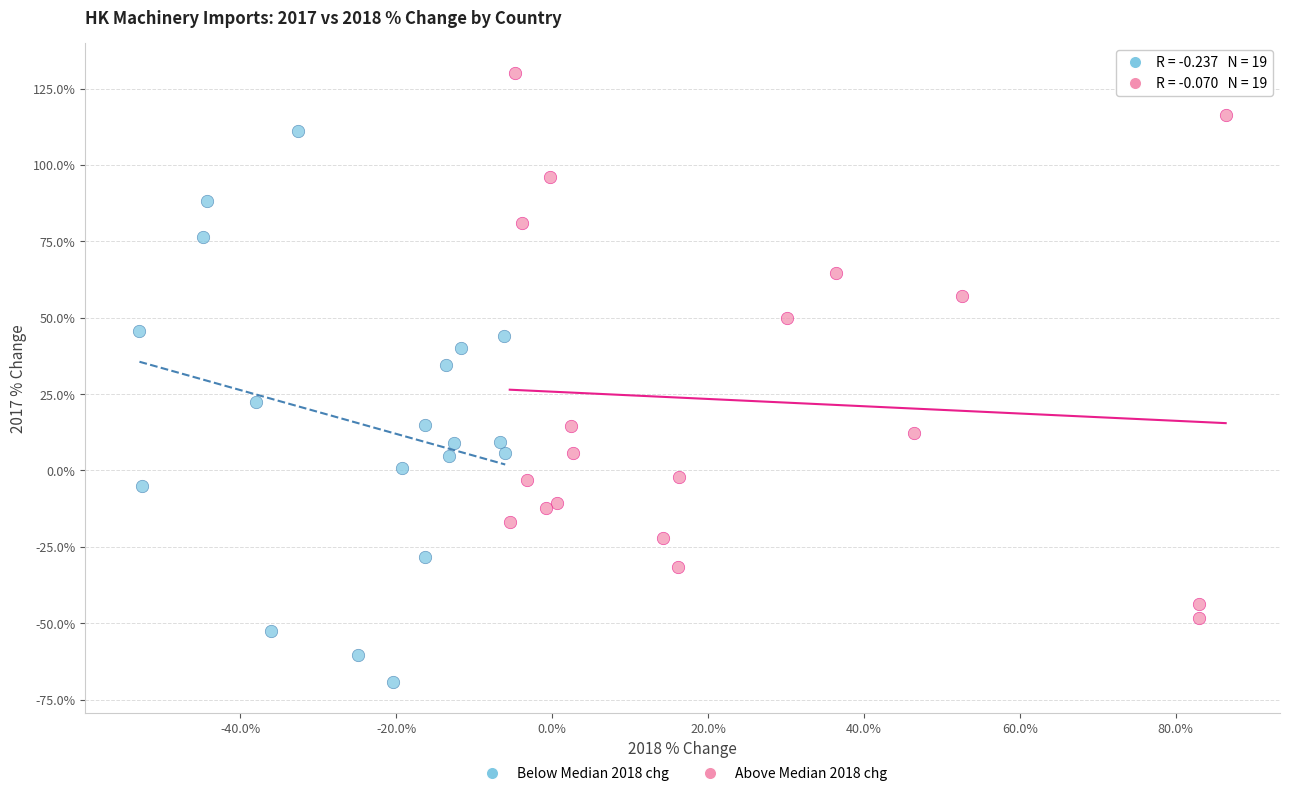

What are all the series names shown in the legend?

Below Median 2018 chg, Above Median 2018 chg